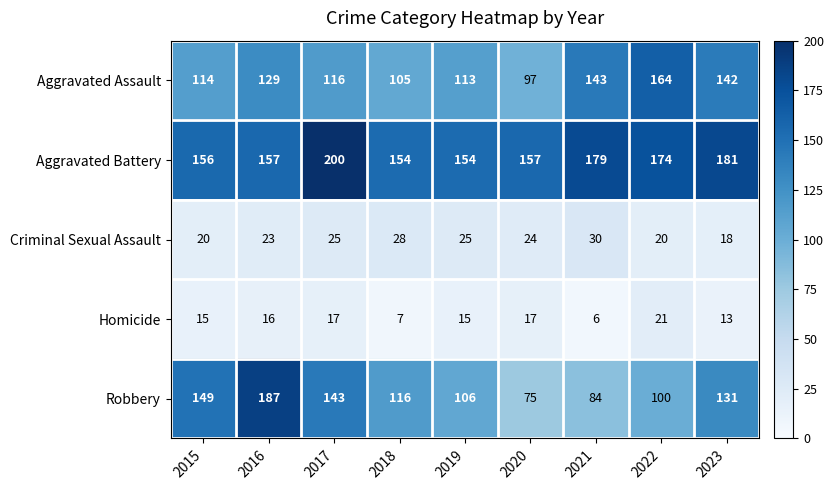

Rank the series at 2022 from highest to lowest value.

Aggravated Battery, Aggravated Assault, Robbery, Homicide, Criminal Sexual Assault